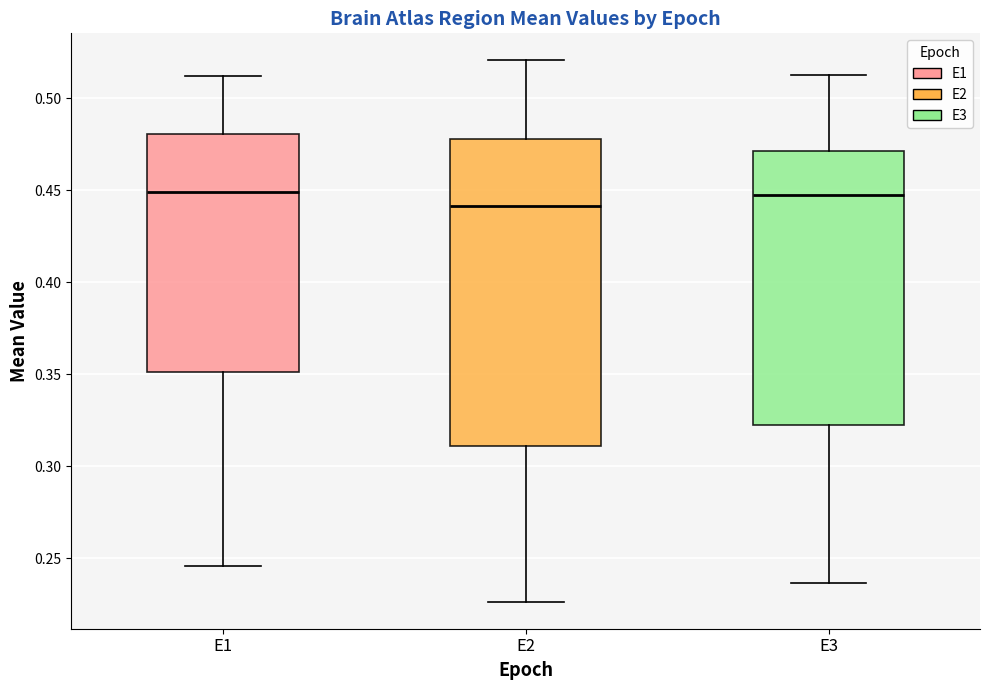

Which box's median line is the lowest?

E2